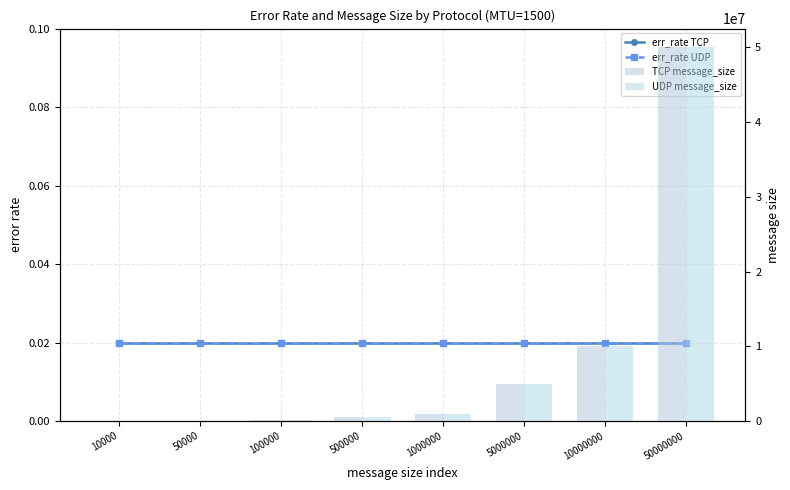

True or false: UDP message_size has a value of 7015862.9 at 5000000.

False